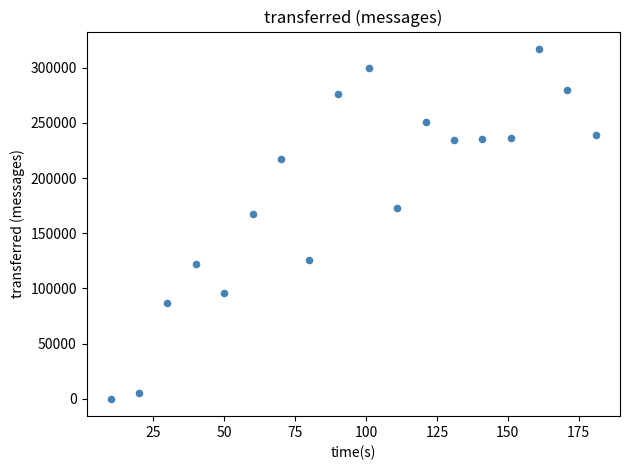

What Y value in the scatter plot is closest to 158500?

167020